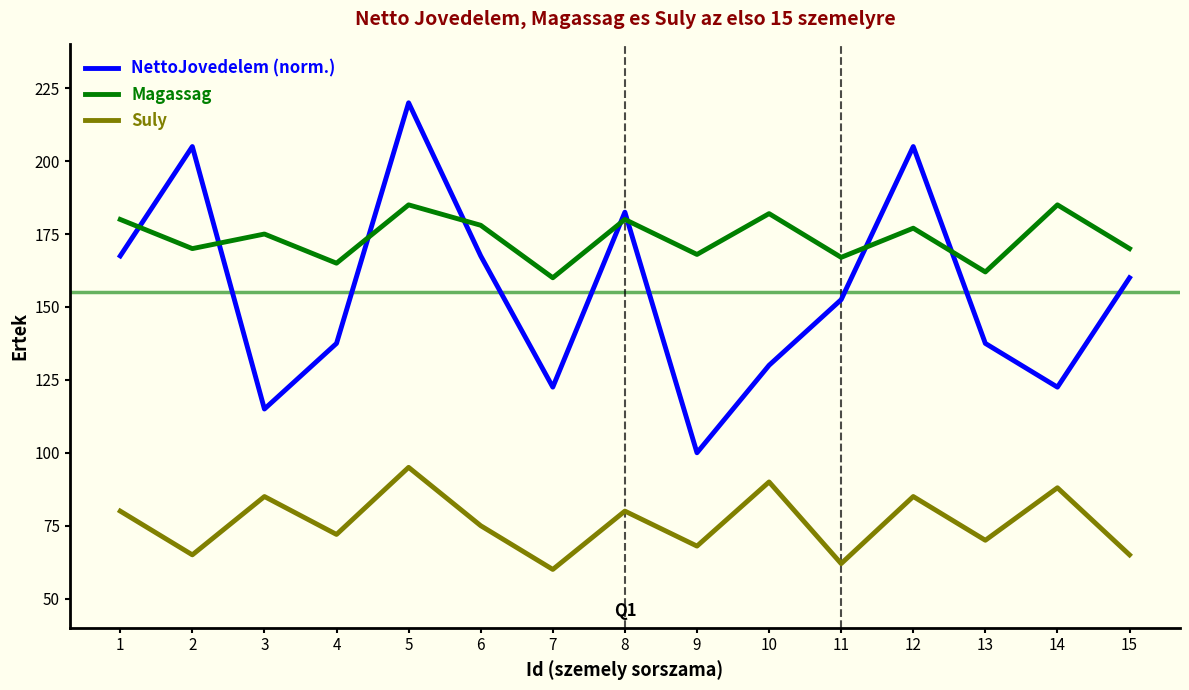

List the series in order of their peak value, highest first.

NettoJovedelem (norm.), Magassag, Suly